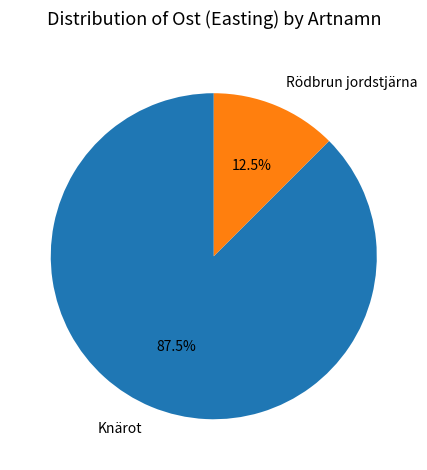

How much of the chart is everything except Knärot?

12.5%